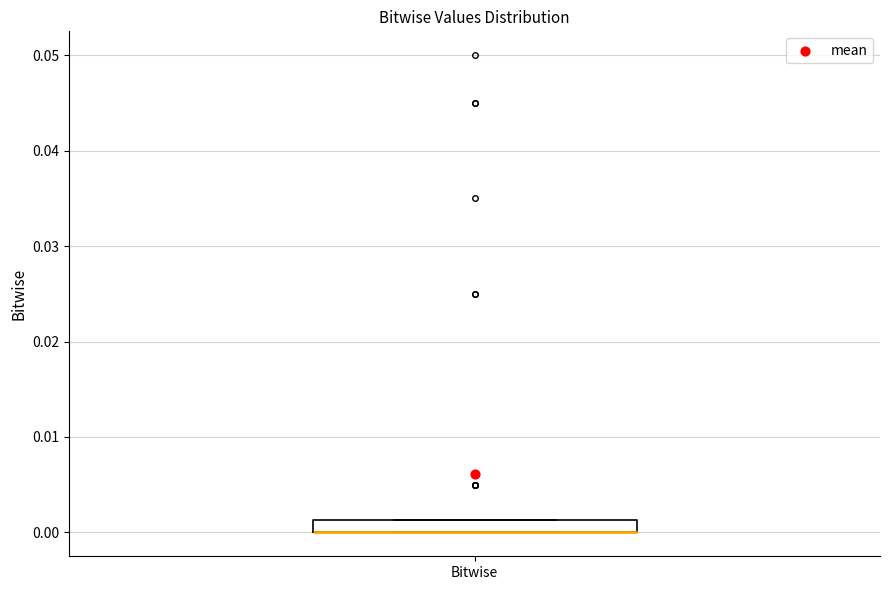

Where is the upper edge of the box for Bitwise on the y-axis? The values are not printed on the chart, so give them approximately, as read against the axis.

0.001